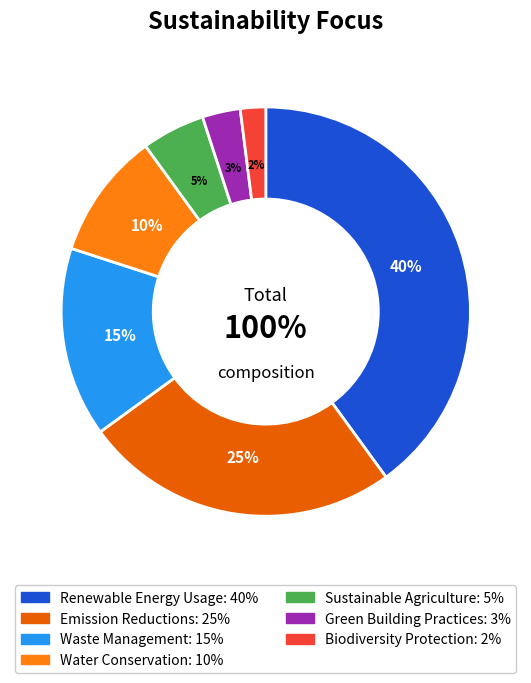

Does any single category account for the majority?

No